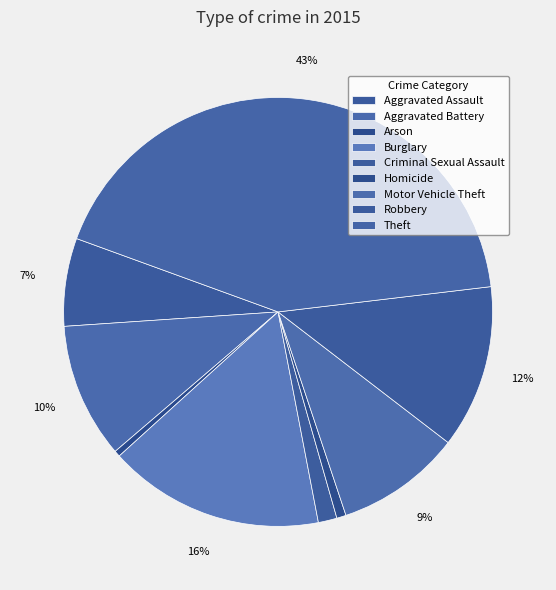

How many slices are in this pie chart?

9